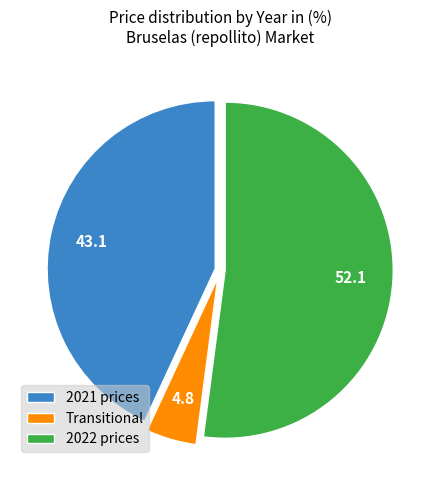

Is it true that 2022 prices is 66% of the pie?

False